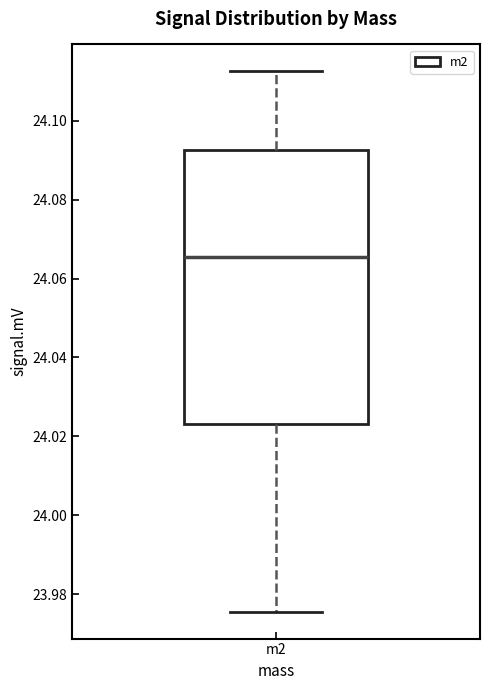

Where does the lower whisker of the box for m2 end on the y-axis? The values are not printed on the chart, so give them approximately, as read against the axis.

23.976